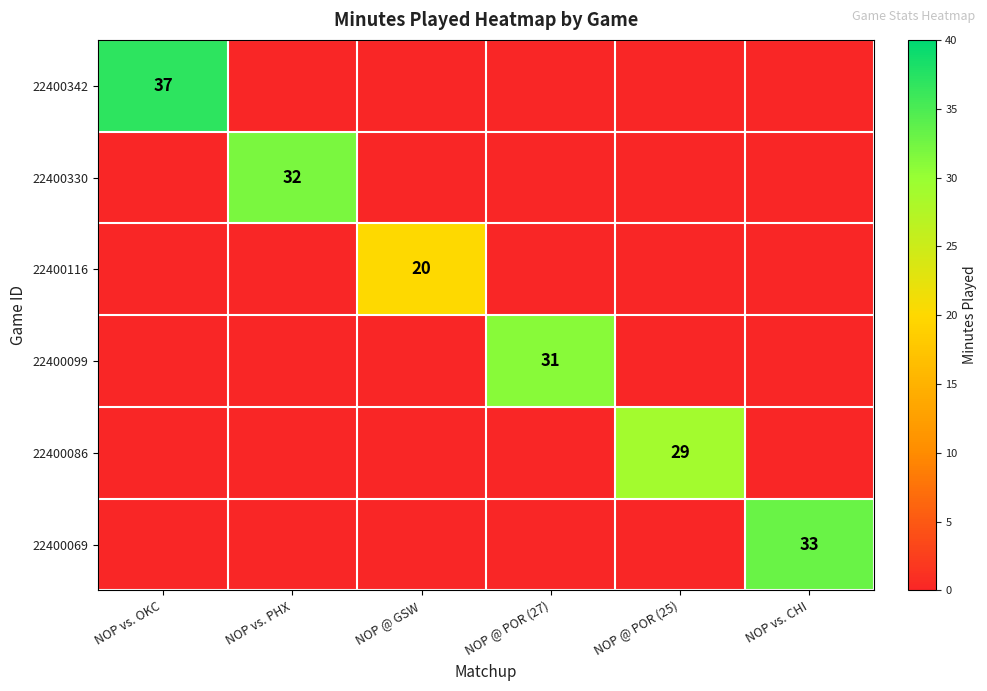

What is the sum of all 22400099 values?

31